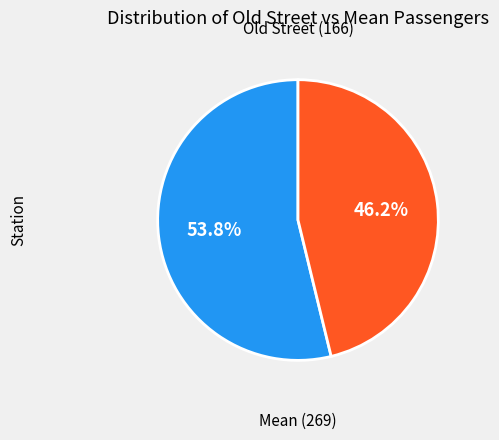

Is there a majority slice in this chart?

Yes